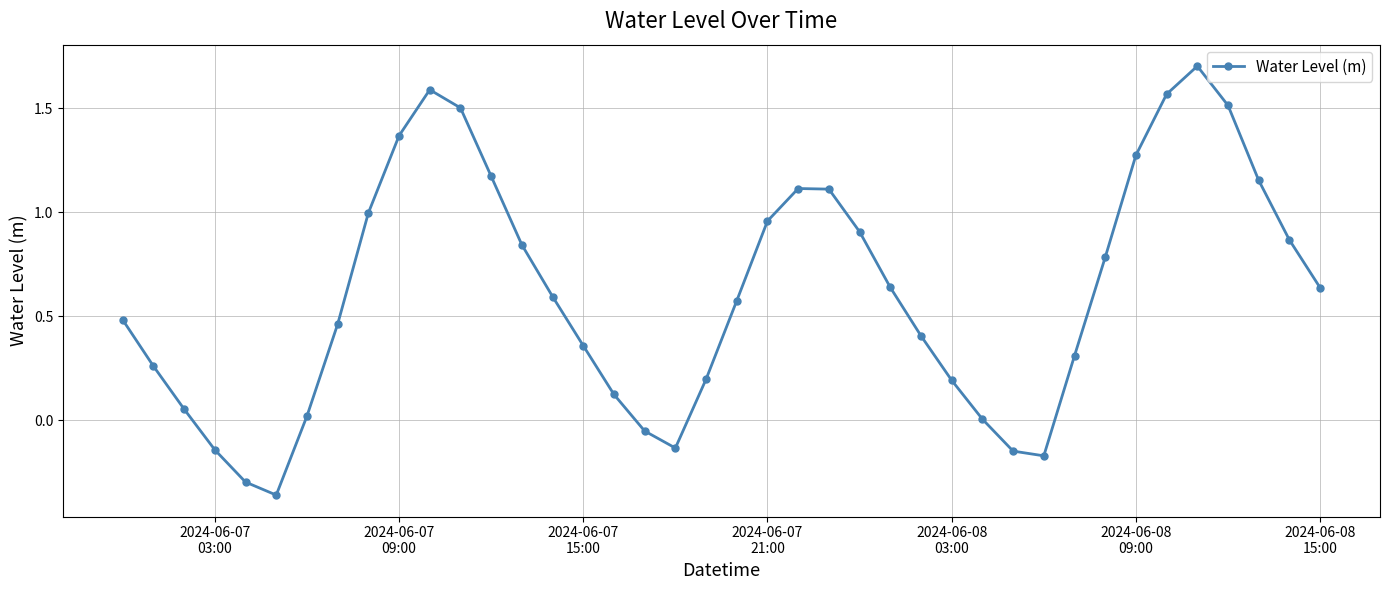

What is the value of the 12th point from the left?

1.5